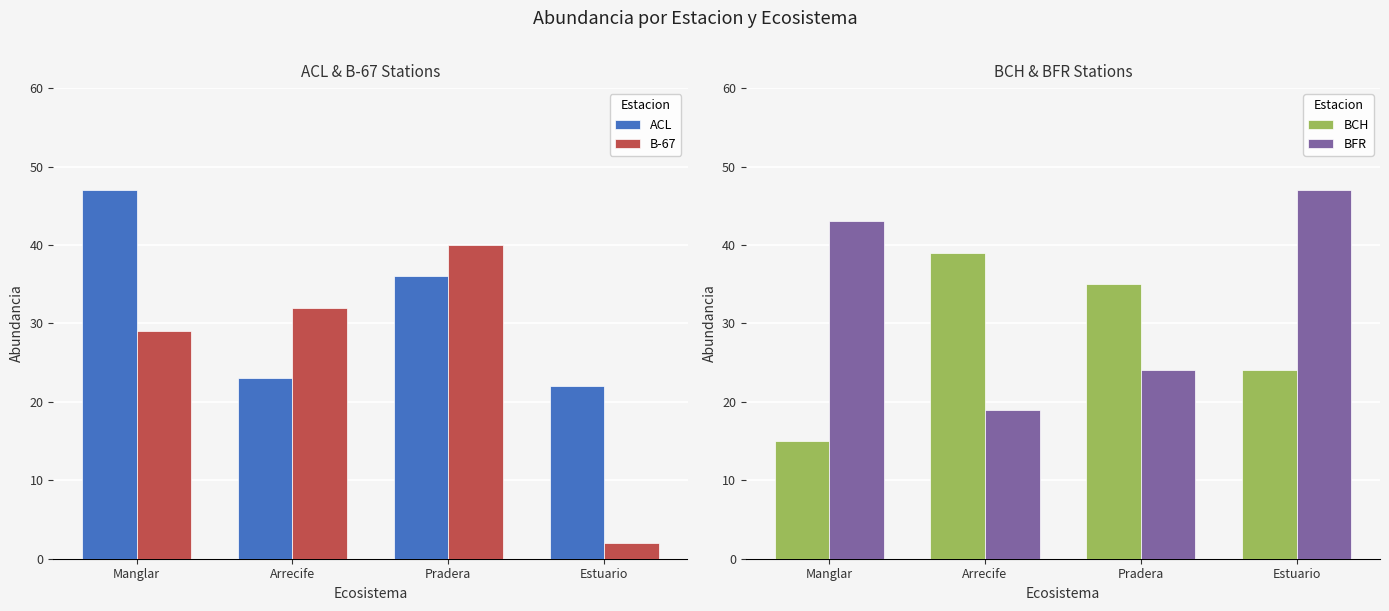

True or false: ACL has a value of 23 at Arrecife.

True